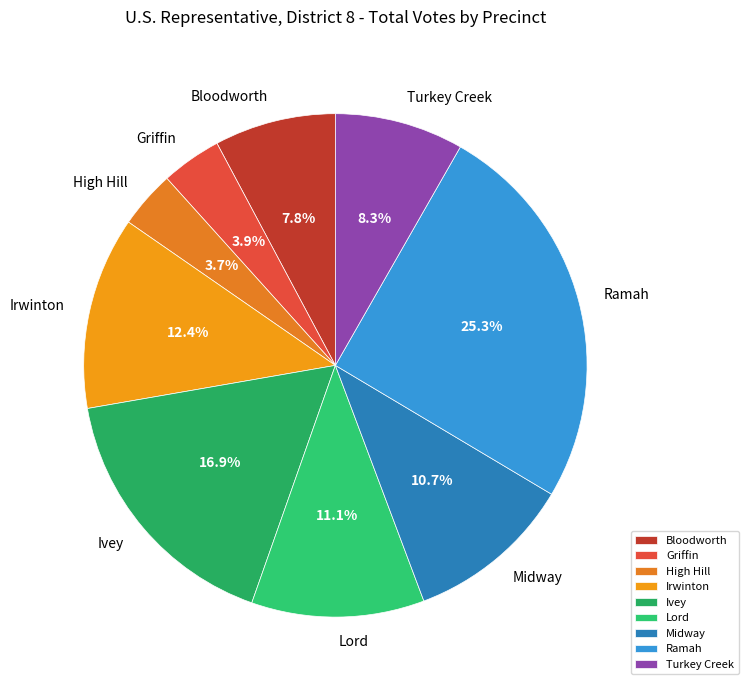

To the nearest percent, what is the difference between the largest and smallest slice percentages?

22%